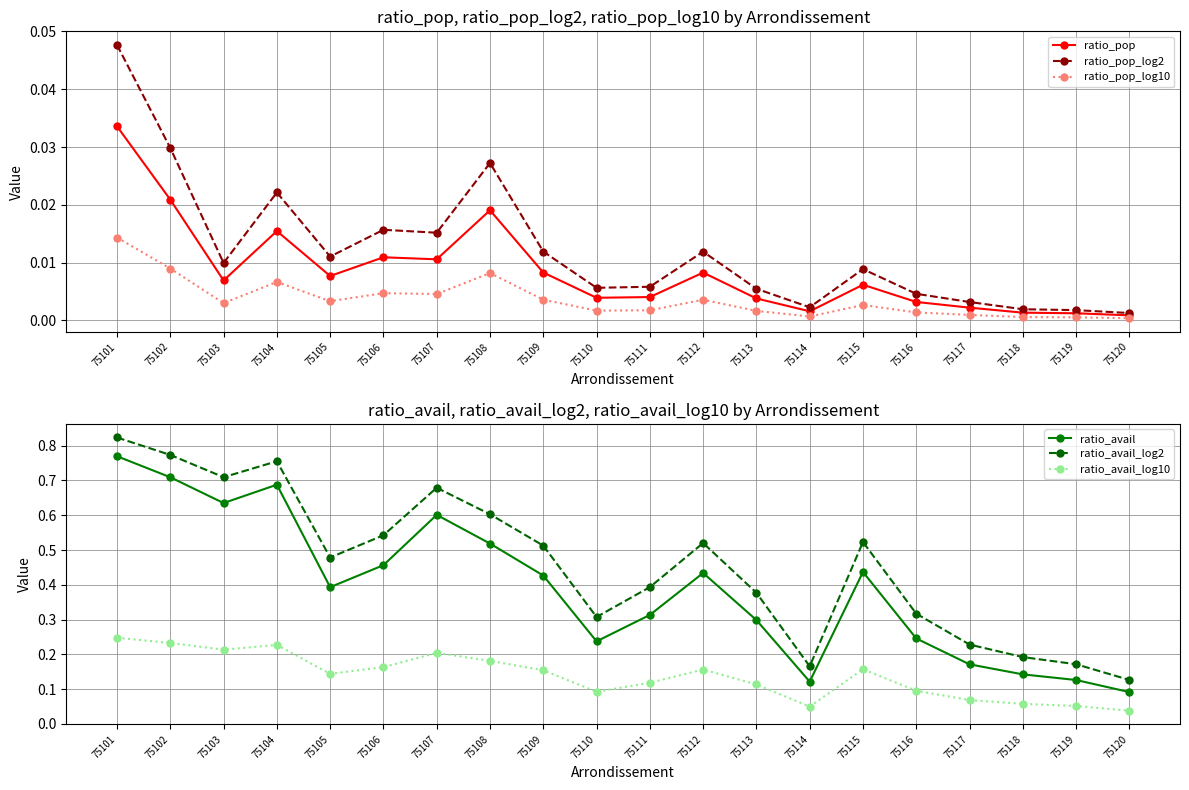

Reading right to left, transcribe all the data shown in this chart.

ratio_pop: 0.0	0.0	0.0	0.0	0.0	0.0	0.0	0.0	0.0	0.0	0.0	0.0	0.0	0.0	0.0	0.0	0.0	0.0	0.0	0.0
ratio_pop_log2: 0.0	0.0	0.0	0.0	0.0	0.0	0.0	0.0	0.0	0.0	0.0	0.0	0.0	0.0	0.0	0.0	0.0	0.0	0.0	0.0
ratio_pop_log10: 0.0	0.0	0.0	0.0	0.0	0.0	0.0	0.0	0.0	0.0	0.0	0.0	0.0	0.0	0.0	0.0	0.0	0.0	0.0	0.0
ratio_avail: 0.1	0.1	0.1	0.2	0.2	0.4	0.1	0.3	0.4	0.3	0.2	0.4	0.5	0.6	0.5	0.4	0.7	0.6	0.7	0.8
ratio_avail_log2: 0.1	0.2	0.2	0.2	0.3	0.5	0.2	0.4	0.5	0.4	0.3	0.5	0.6	0.7	0.5	0.5	0.8	0.7	0.8	0.8
ratio_avail_log10: 0.0	0.1	0.1	0.1	0.1	0.2	0.0	0.1	0.2	0.1	0.1	0.2	0.2	0.2	0.2	0.1	0.2	0.2	0.2	0.2